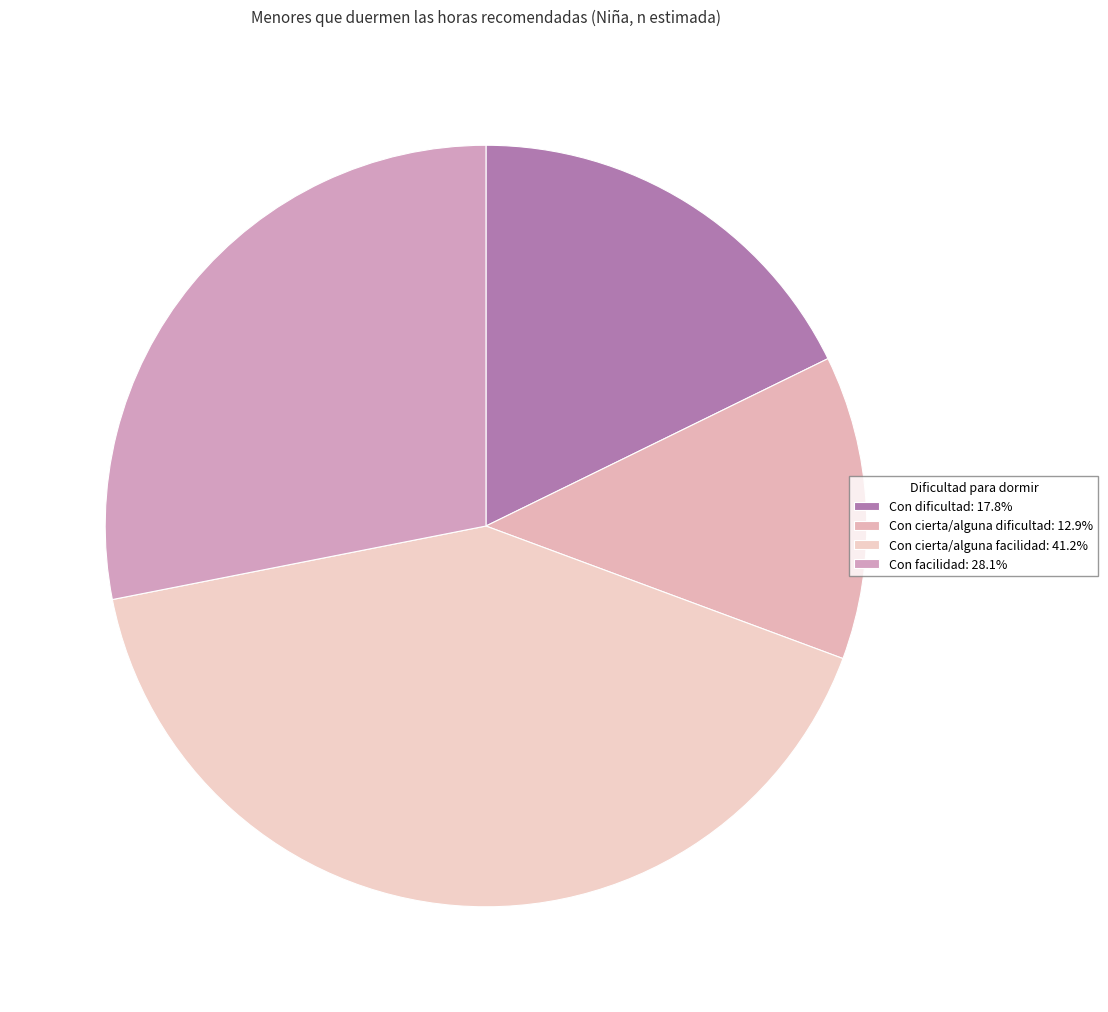

How many slices are in this pie chart?

4